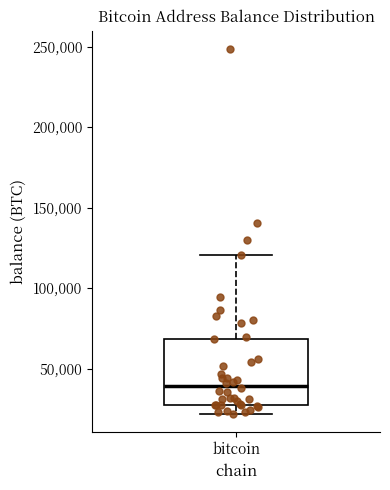

Read this box plot against the y-axis: the position of the median line, the range covered by the box, and the ends of both whiskers. The values are not printed on the chart, so give them approximately, as read against the axis.

median 40000, box 30000 to 70000, whiskers 20000 to 120000